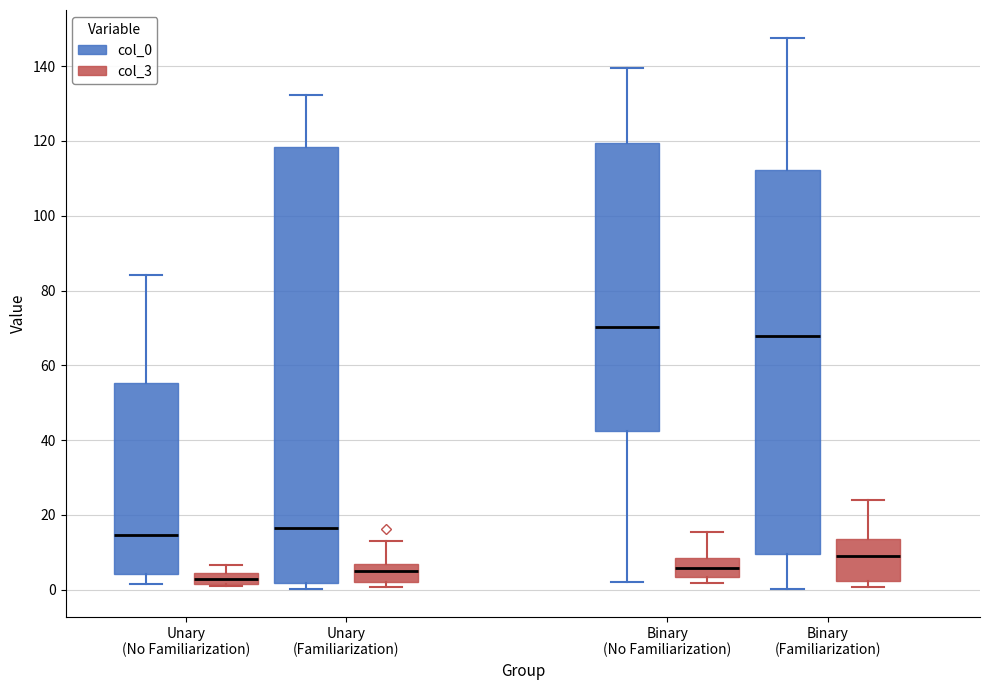

Reading left to right, read every box against the y-axis: the position of its median line, the range the box covers, and the ends of its whiskers. The values are not printed on the chart, so give them approximately, as read against the axis.

Unary (No Familiarization) (col_0): median 14, box 4 to 56, whiskers 2 to 84
Unary (No Familiarization) (col_3): median 2 (inside the box), box 2 to 4, whiskers 0 to 6
Unary (Familiarization) (col_0): median 16, box 2 to 118, whiskers 0 to 132
Unary (Familiarization) (col_3): median 4, box 2 to 6, whiskers 0 to 14
Binary (No Familiarization) (col_0): median 70, box 42 to 120, whiskers 2 to 140
Binary (No Familiarization) (col_3): median 6, box 4 to 8, whiskers 2 to 16
Binary (Familiarization) (col_0): median 68, box 10 to 112, whiskers 0 to 148
Binary (Familiarization) (col_3): median 10, box 2 to 14, whiskers 0 to 24